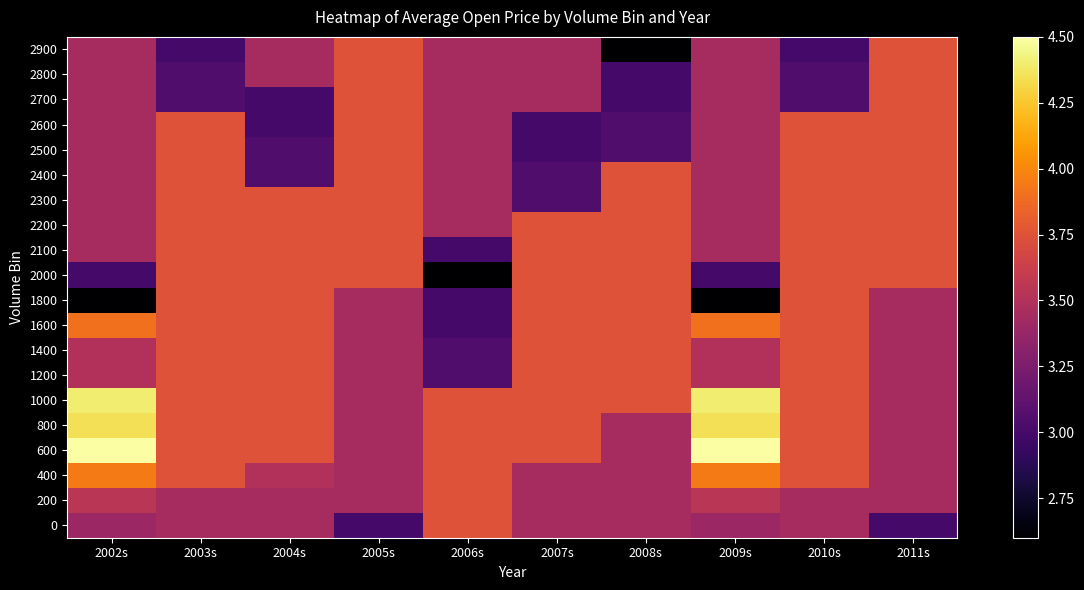

At which category is the sum across all series the highest?

2003s